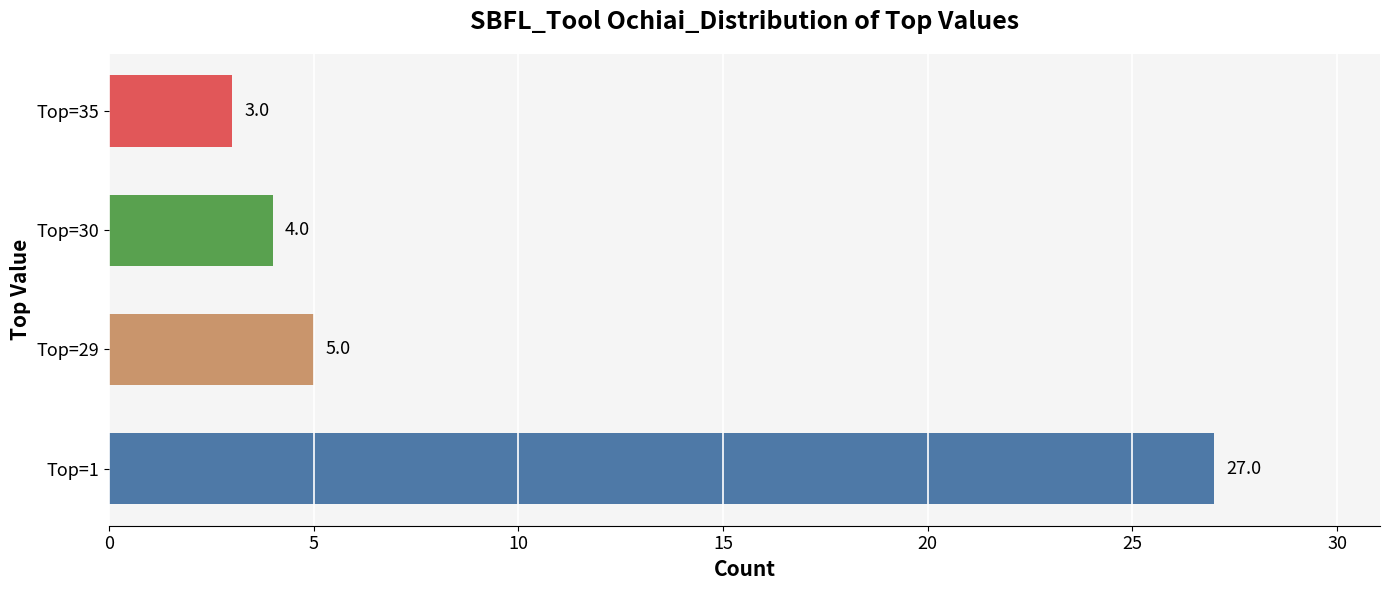

How many bars are there in total?

4